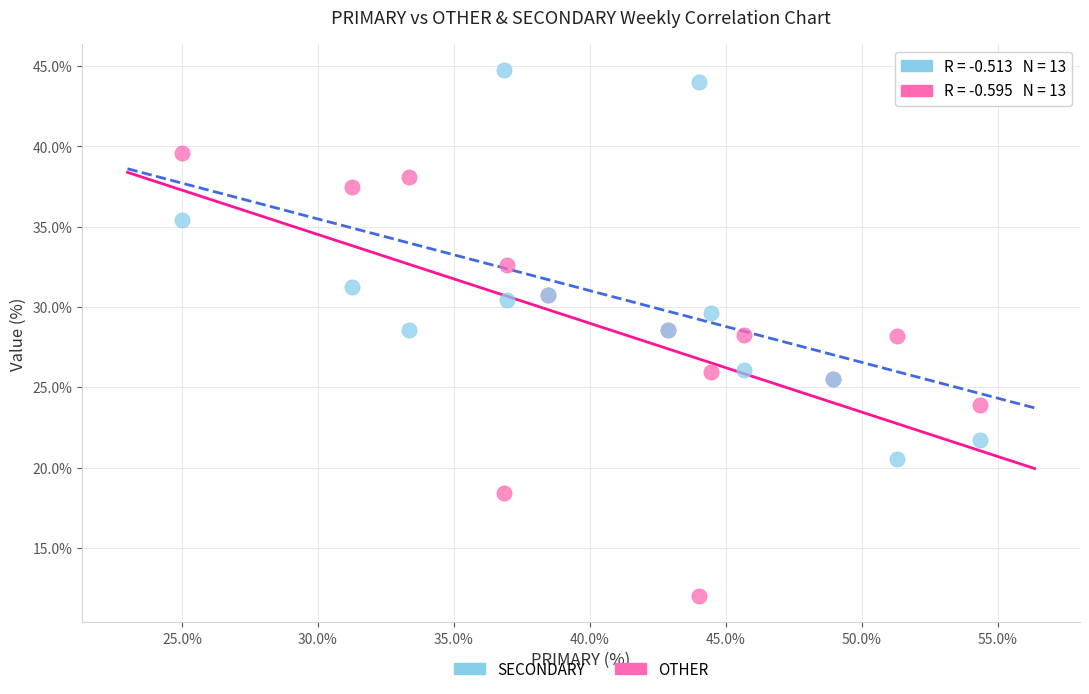

Which series has the largest Y range (max minus min)?

OTHER